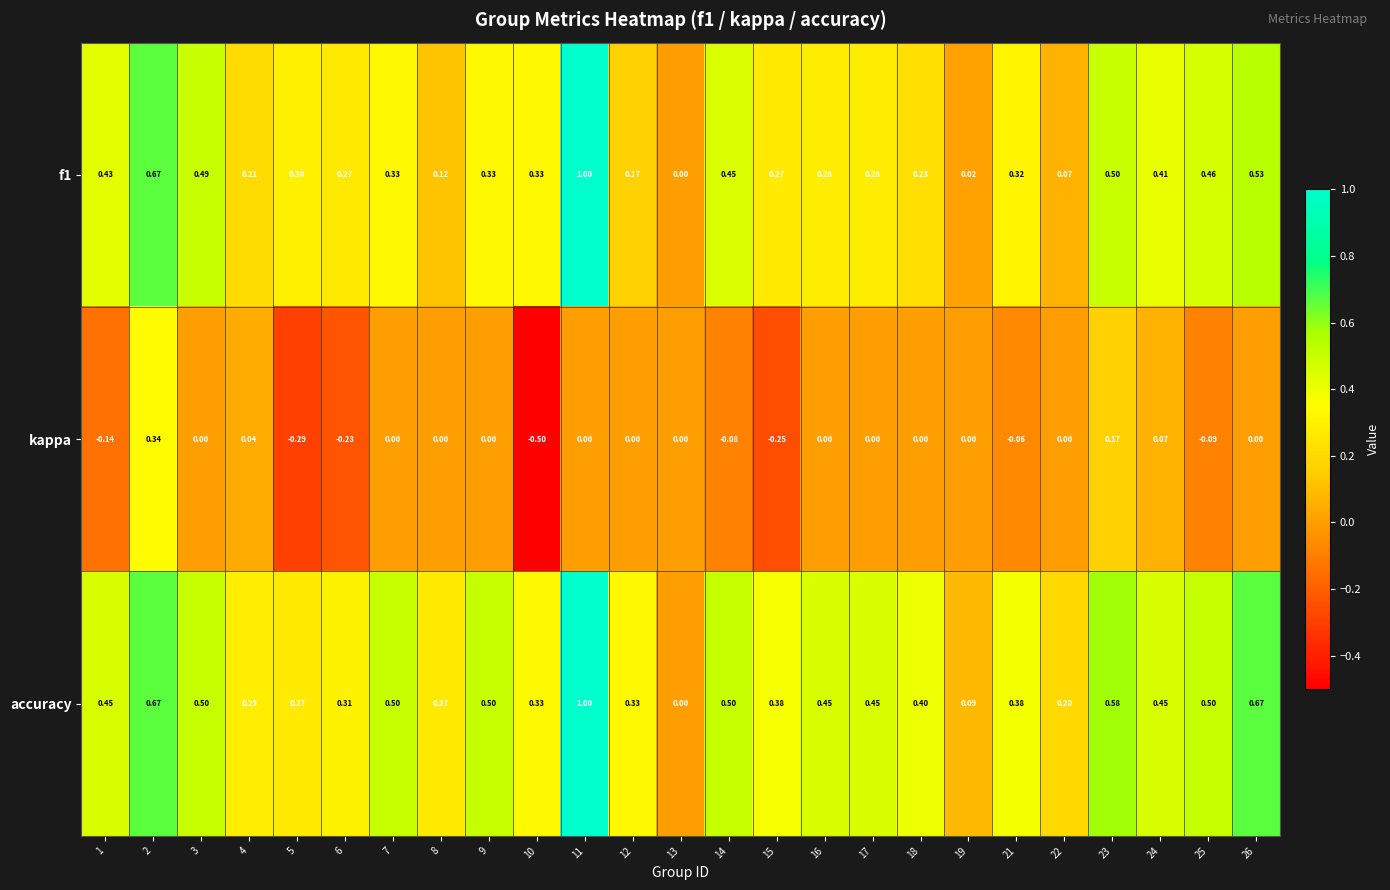

Which series changed the most between 16 and 19?

accuracy